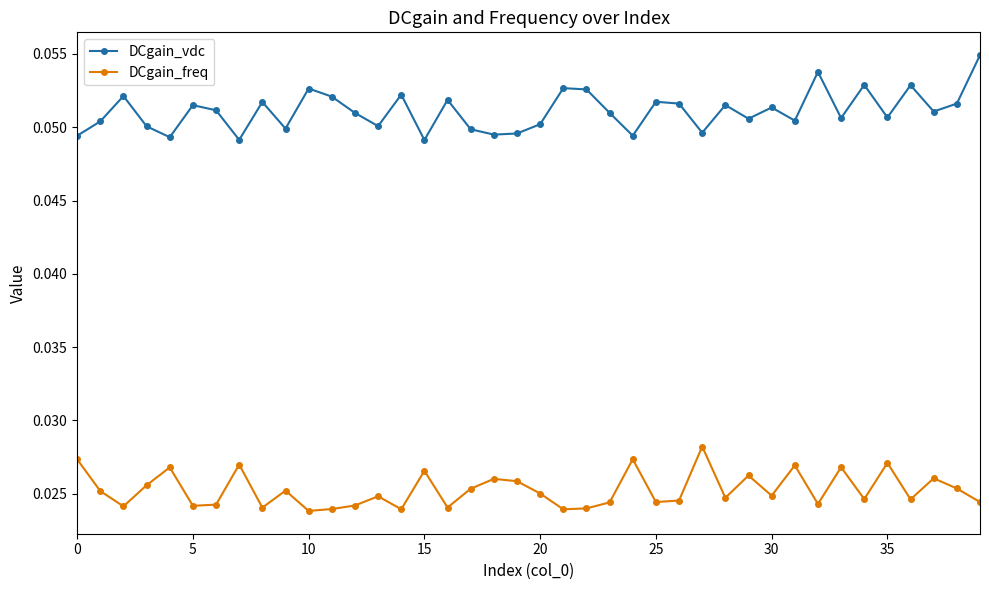

What are all the series names shown in the legend?

DCgain_vdc, DCgain_freq